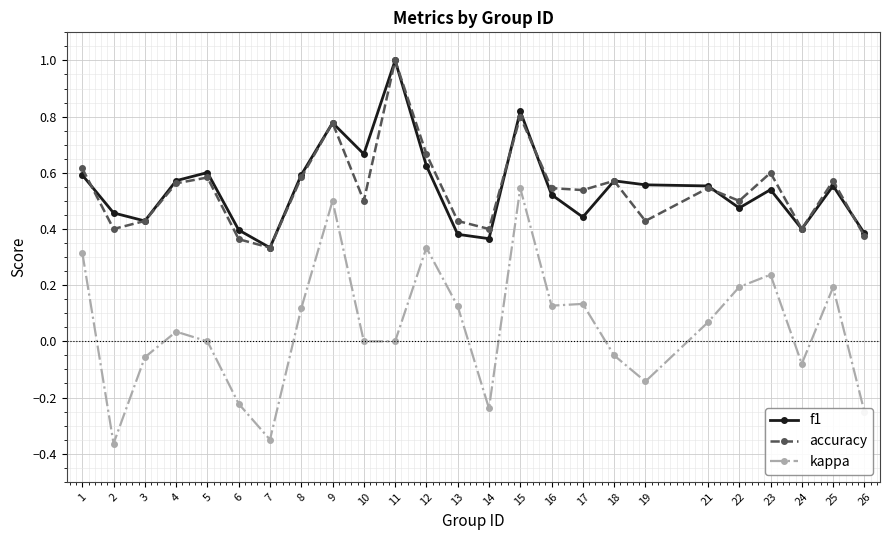

Where is the first local minimum for f1?

3